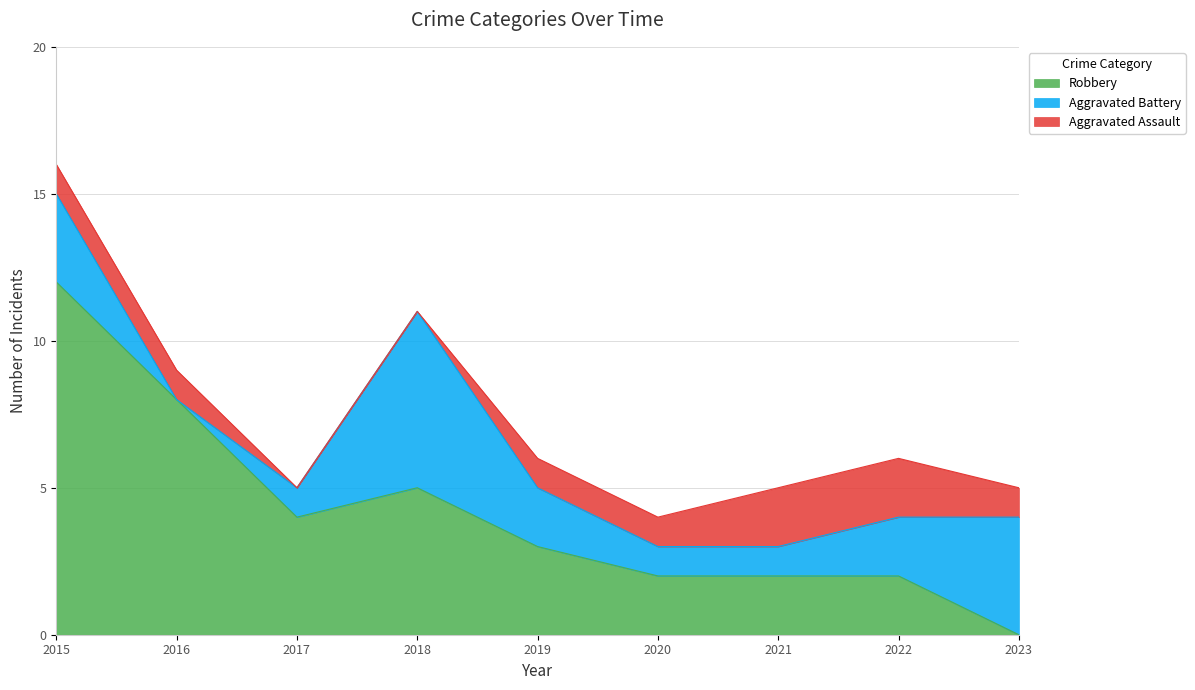

What is the value of the Robbery point at the 5th from the left?

3